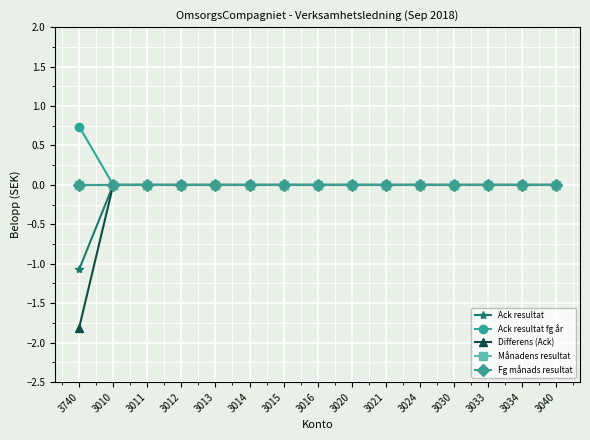

Between 3011 and 3030, which series saw the biggest shift?

Ack resultat